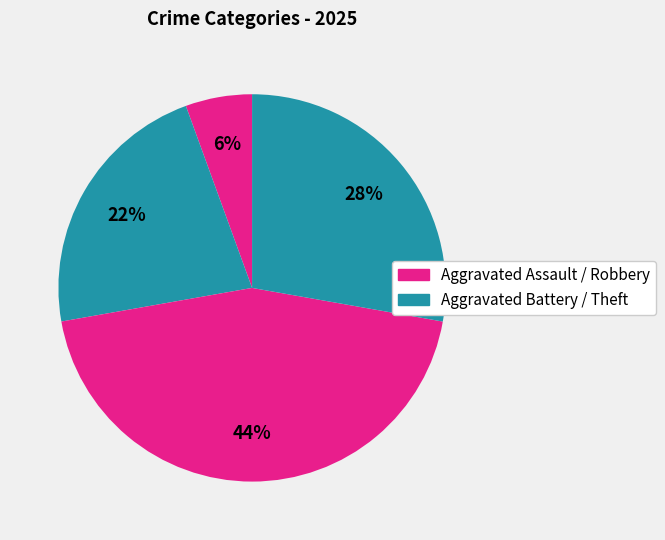

What is the smallest slice in the pie chart?

Aggravated Assault